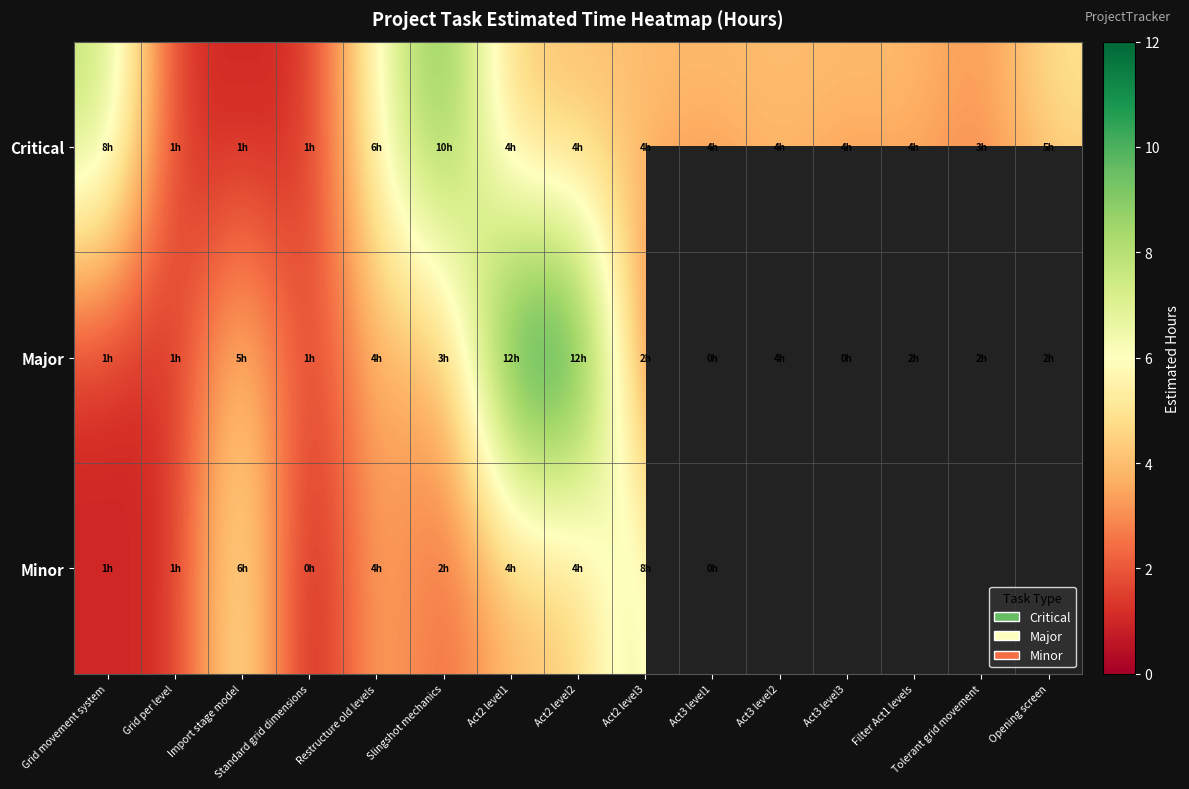

What is the difference between the Critical values at Import stage model and Act3 level1?

3.0